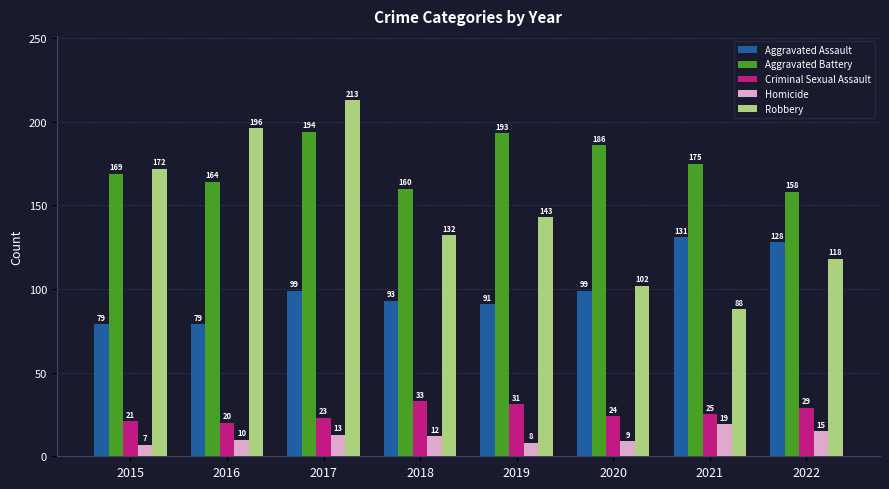

Which category has the highest value in the Homicide series?

2021